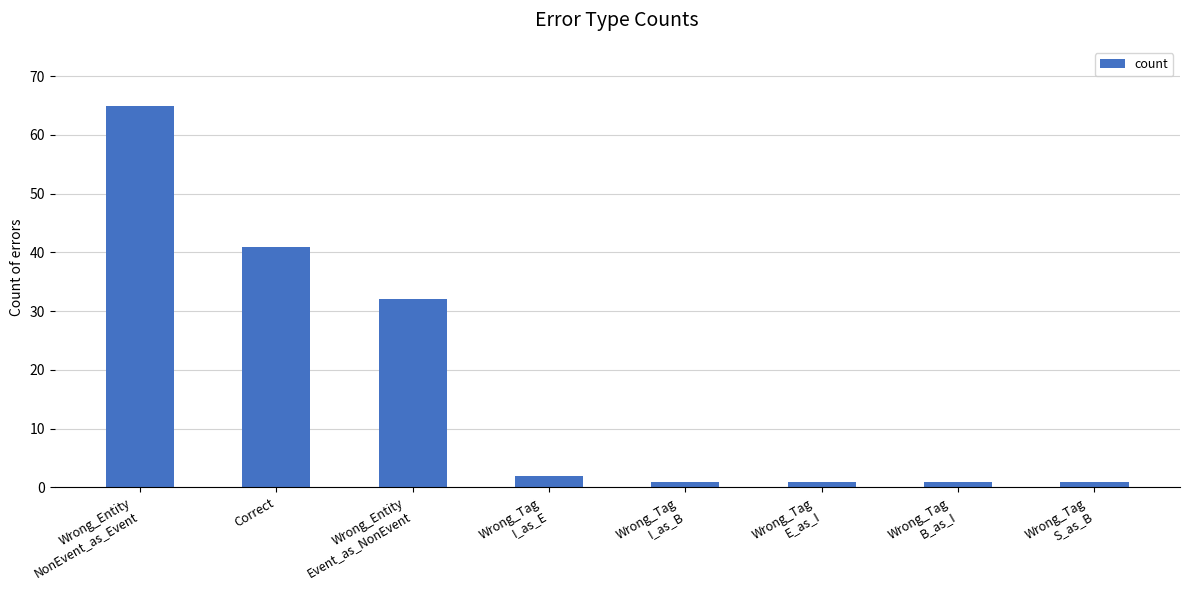

What is the difference between the second highest and second lowest values?

40